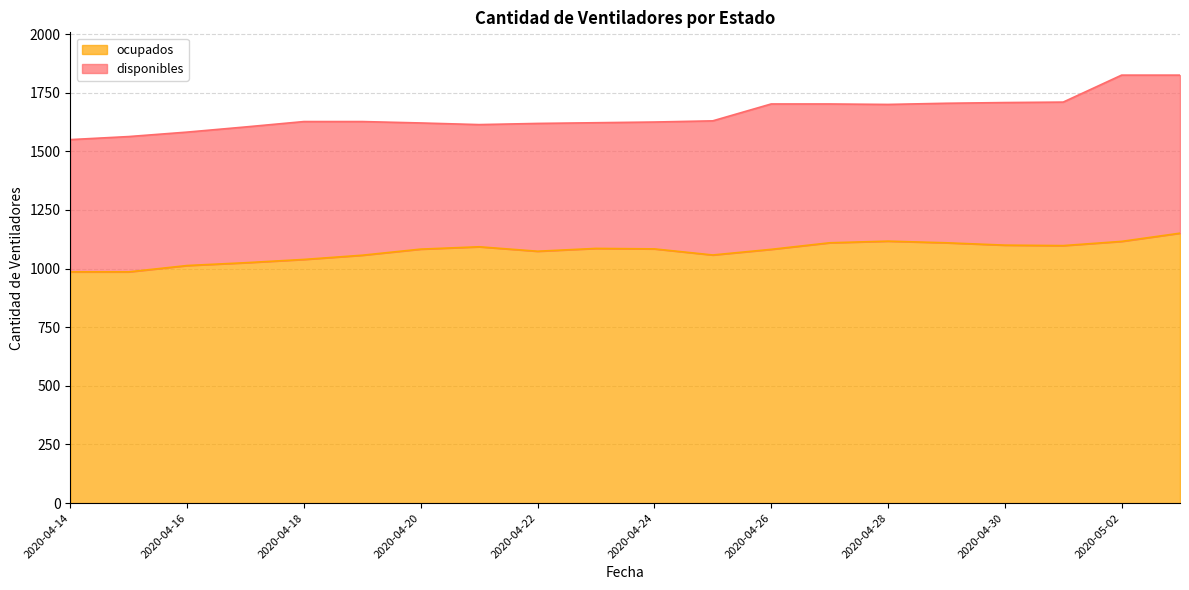

What position from the right is 2020-04-21?

13